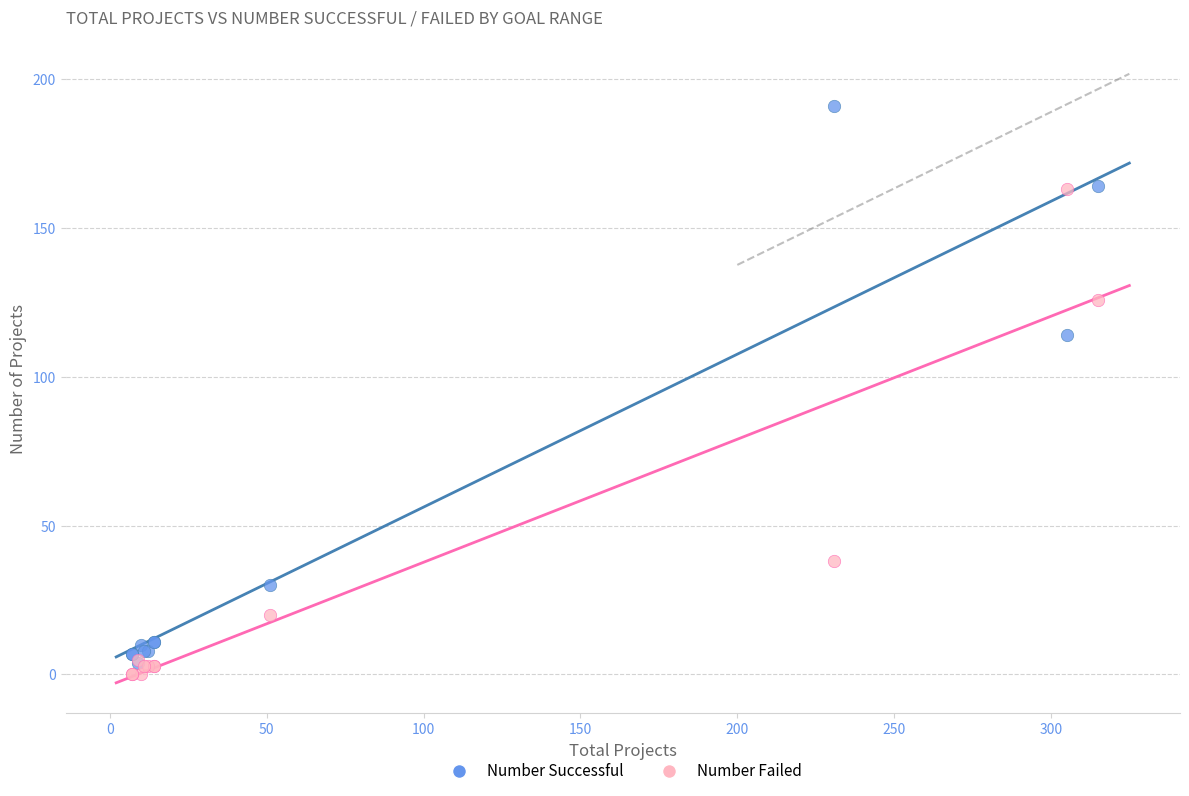

Which series reaches the minimum Y coordinate?

Number Failed